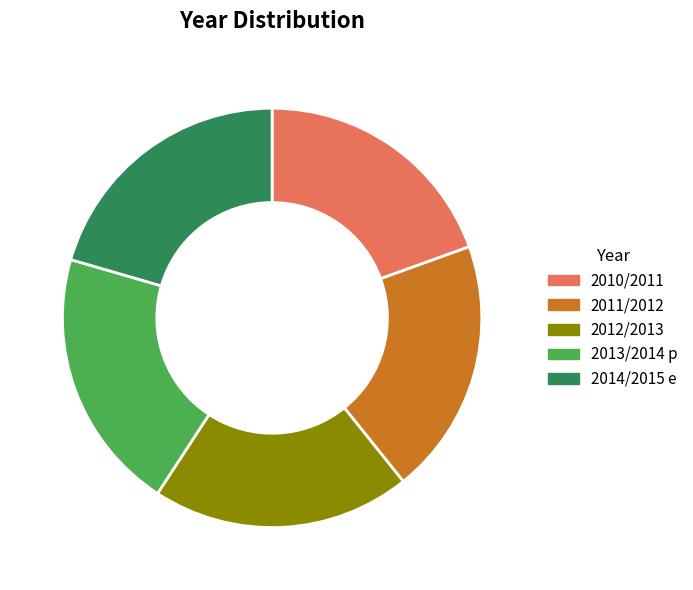

Do 2014/2015 e and 2013/2014 p together represent more than half of the pie?

No